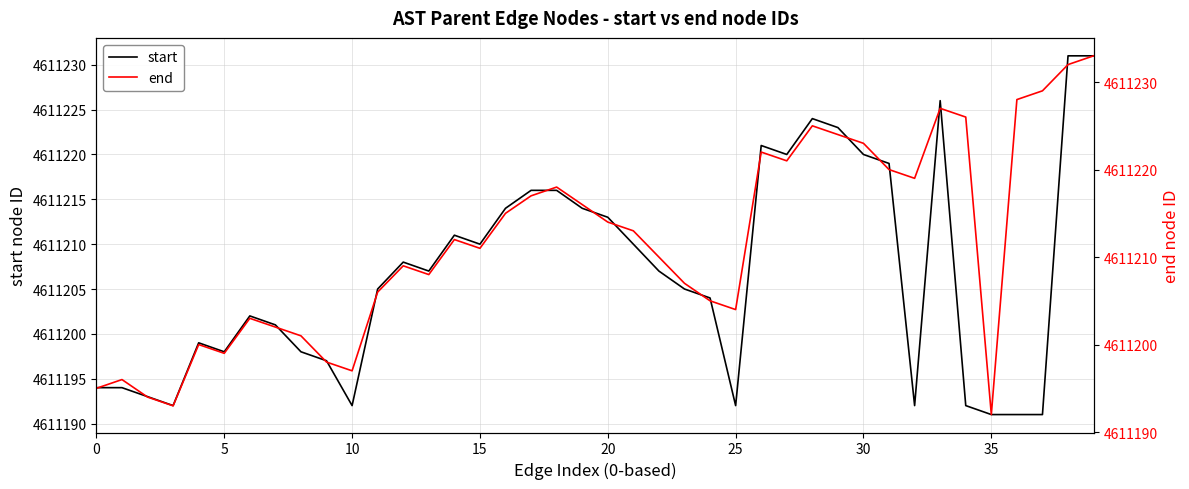

At which category does the chart reach its peak across all series?

39